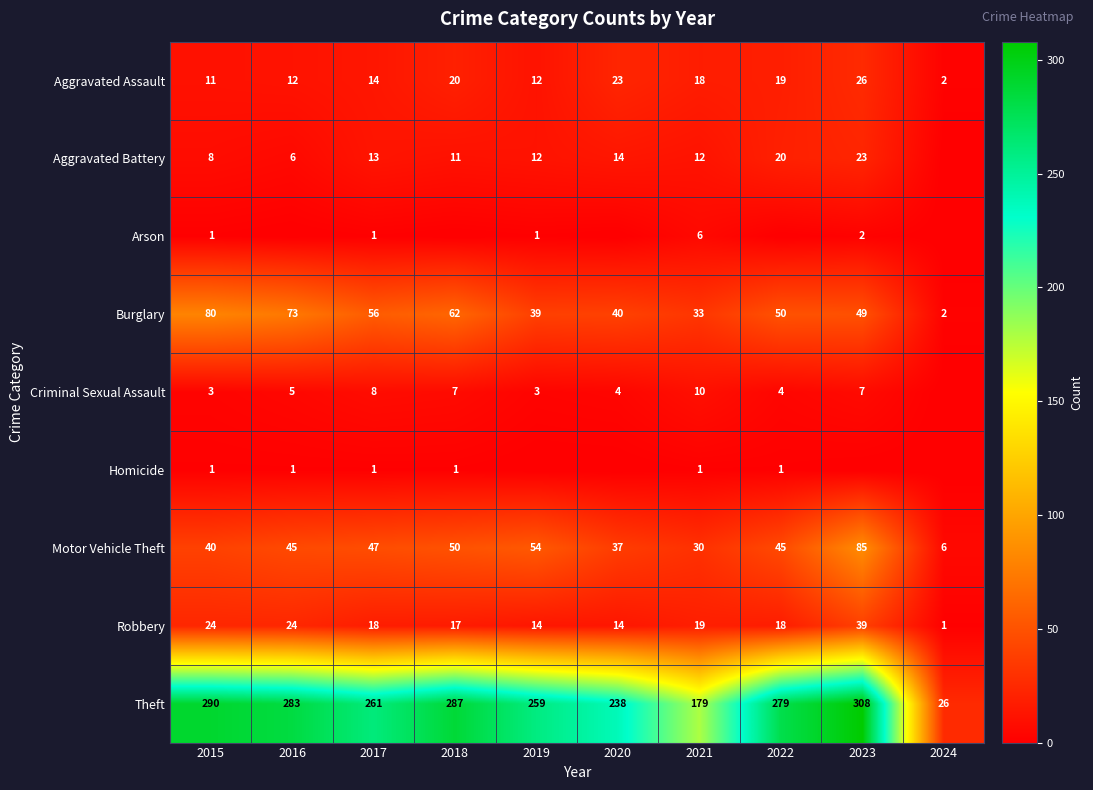

True or false: Robbery has a value of 1 at 2024.

True